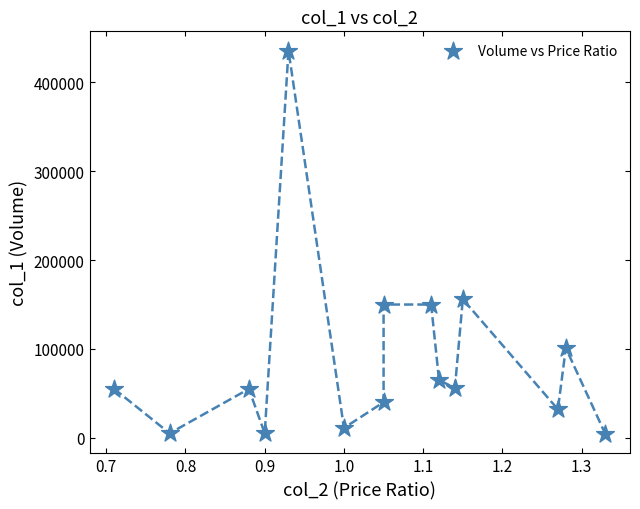

What Y value in the scatter plot is closest to 220000?

156000